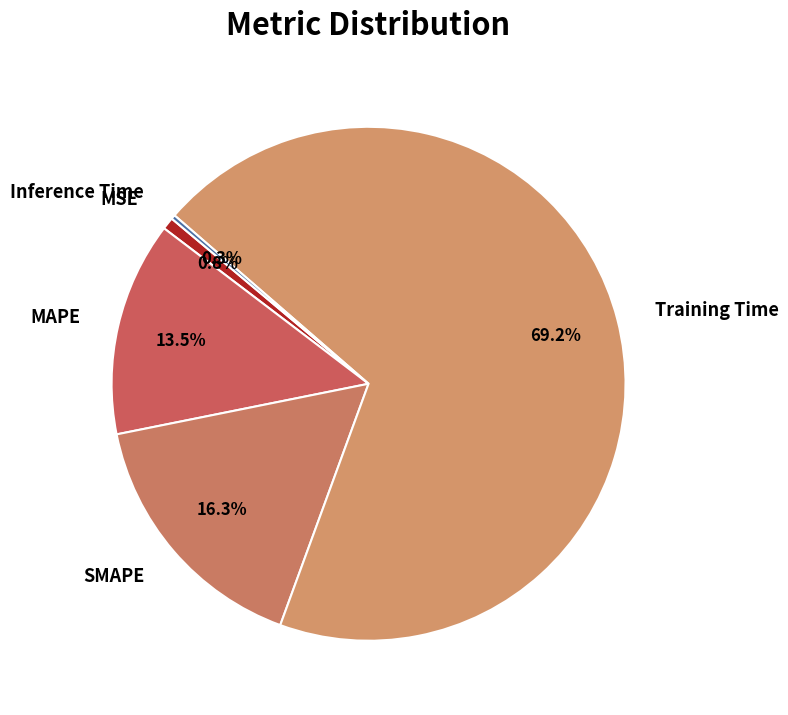

What is the largest slice in the pie chart?

Training Time